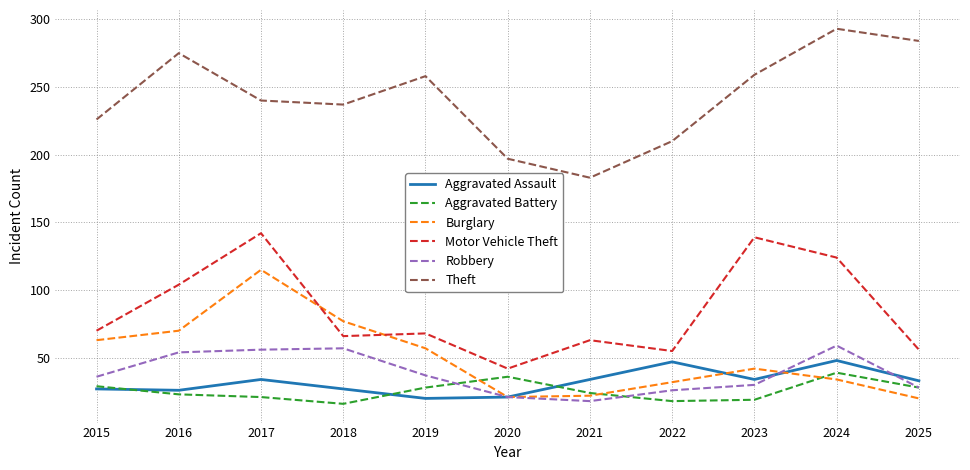

What are all the series names shown in the legend?

Aggravated Assault, Aggravated Battery, Burglary, Motor Vehicle Theft, Robbery, Theft